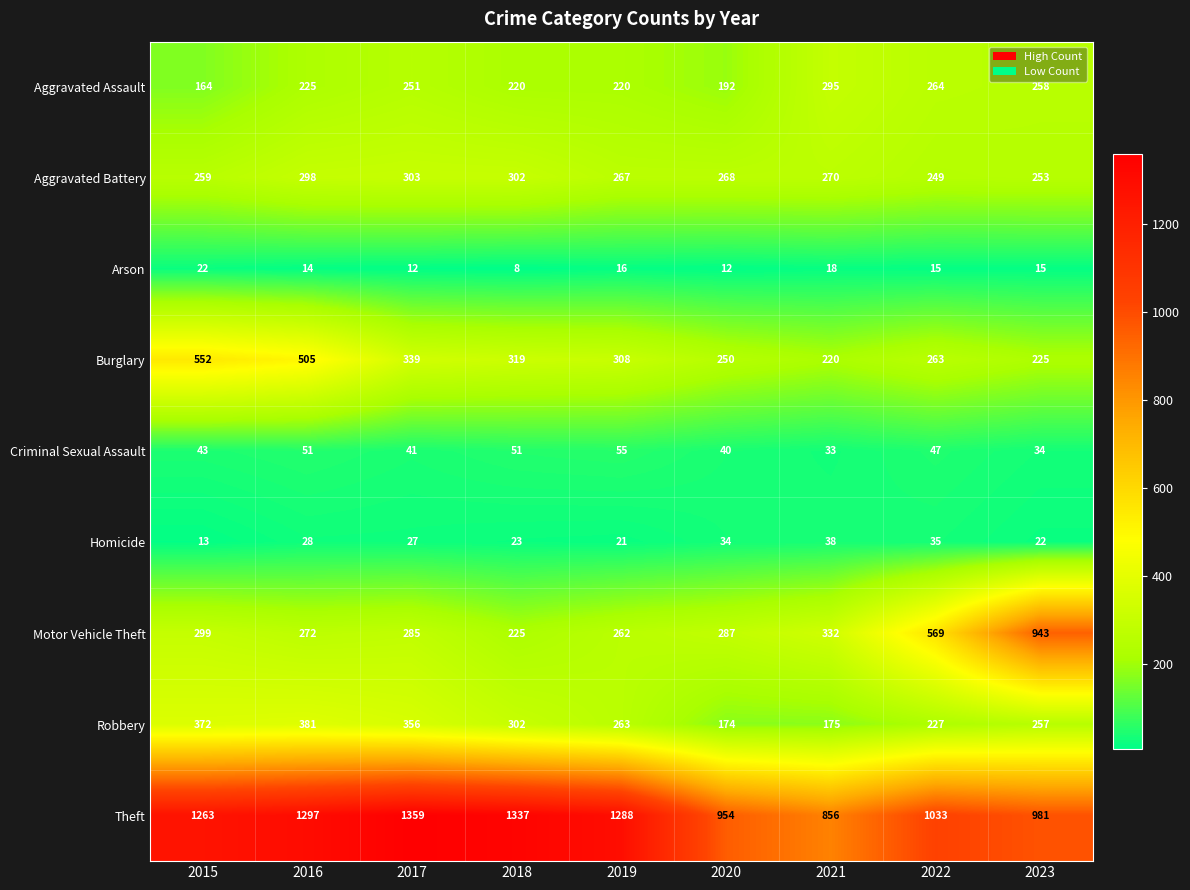

What is the sum of all Burglary values?

2981